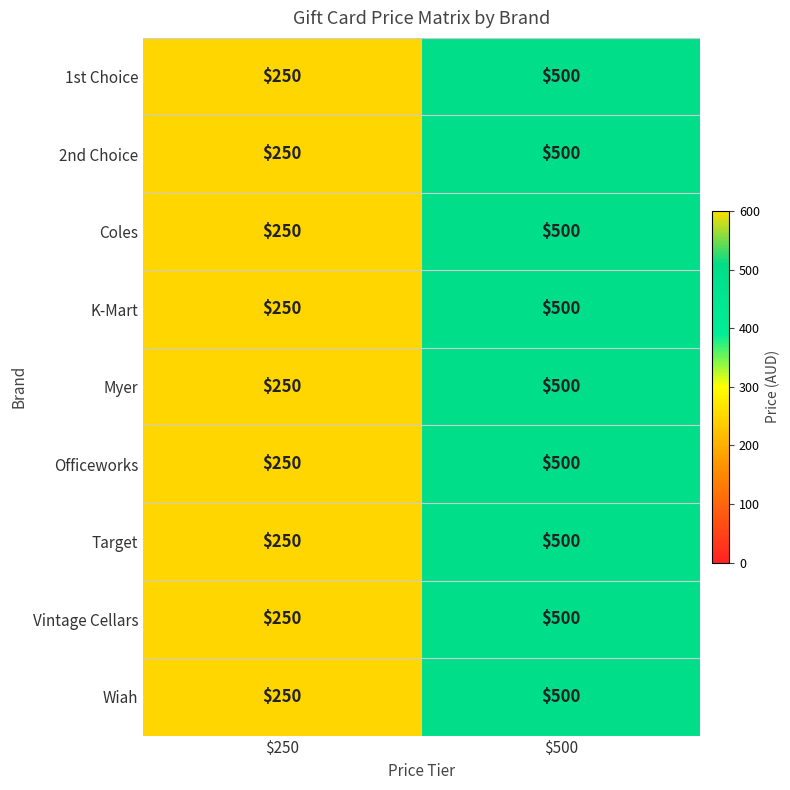

Count the number of categories in the chart.

2